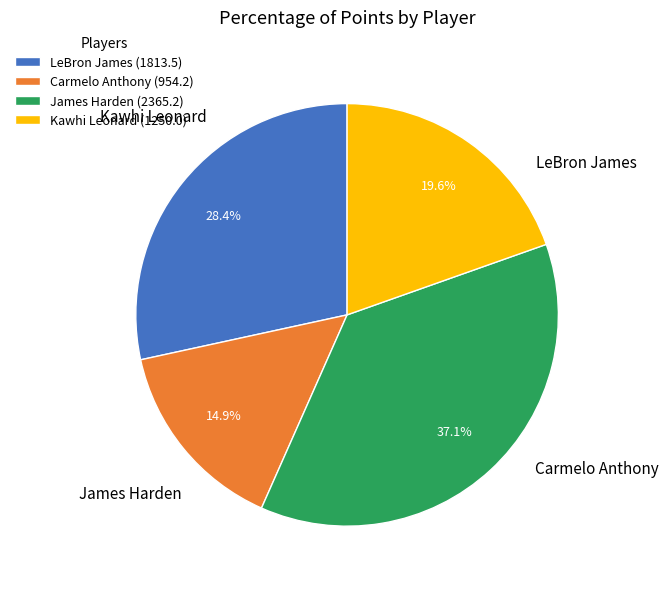

Which slice is the largest?

James Harden